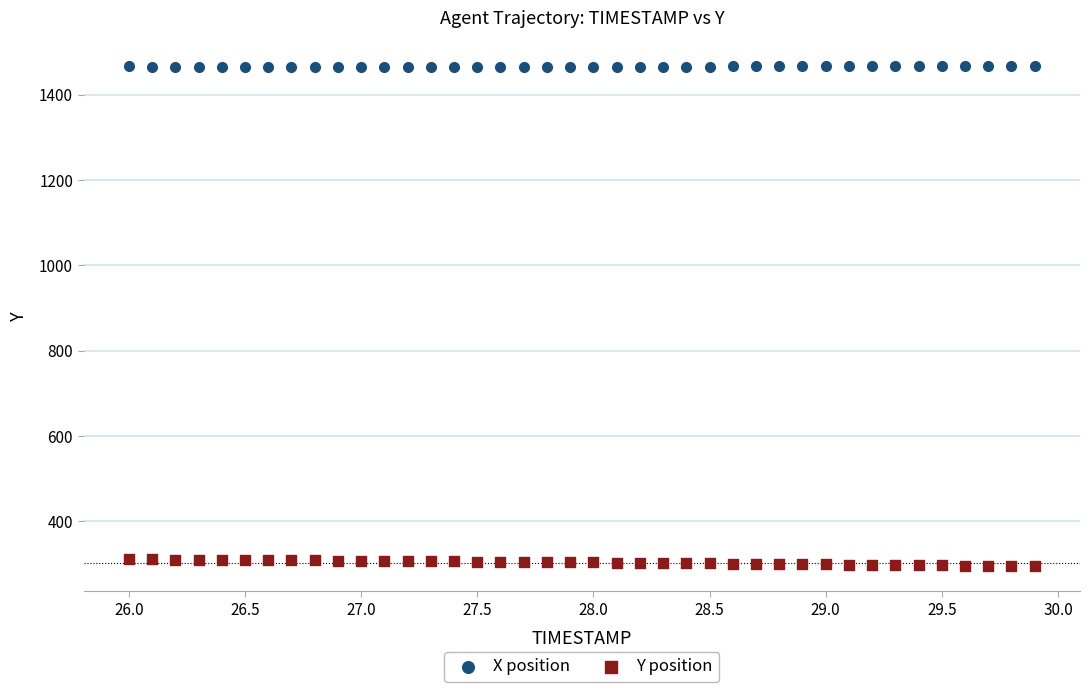

Which series reaches the maximum Y coordinate?

X position